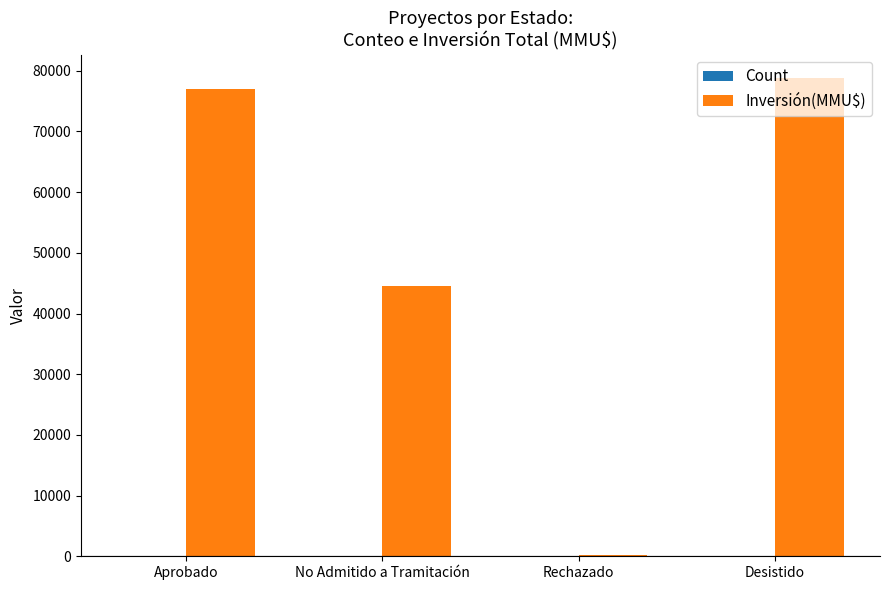

The value of Inversión(MMU$) at No Admitido a Tramitación is 77435. True or false?

False